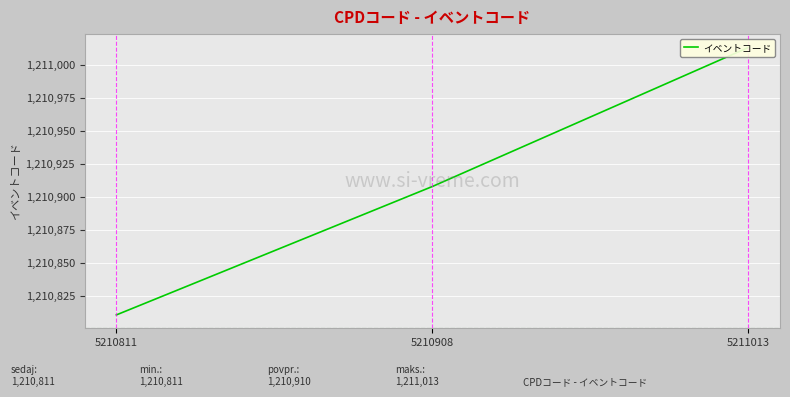

Reading left to right, what are all the values shown in this chart?

1210811	1210908	1211013